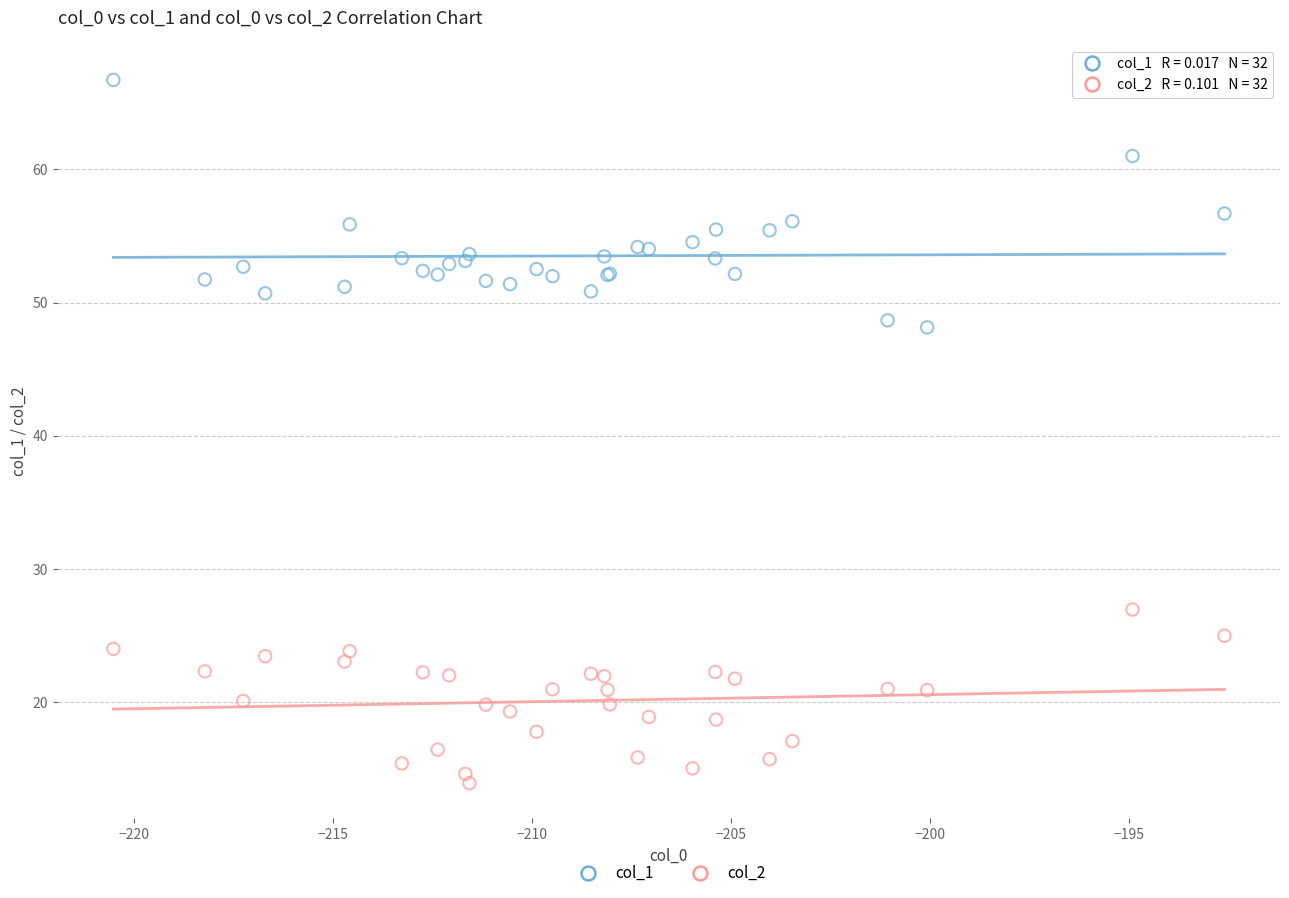

Which series reaches the maximum Y coordinate?

col_1